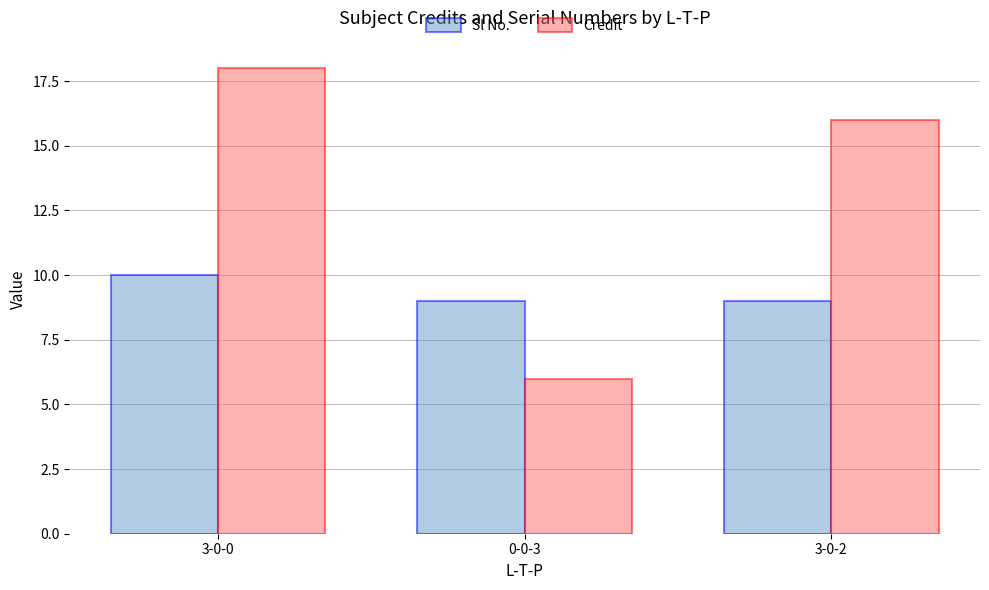

What are all the series names shown in the legend?

Sl No., Credit